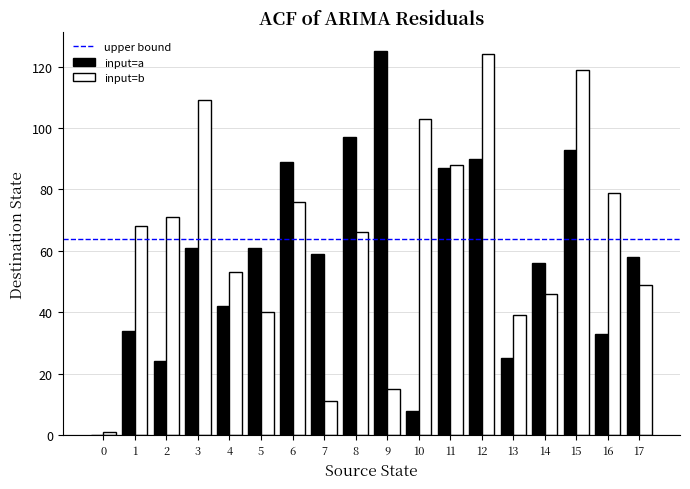

Does the chart contain stacked bars?

No